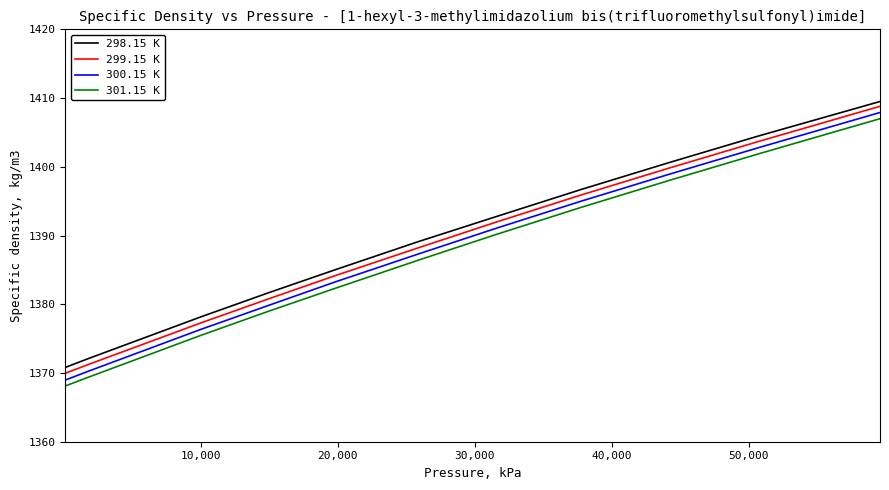

What is the difference between the maximum and minimum values in the 298.15 K series?

38.7